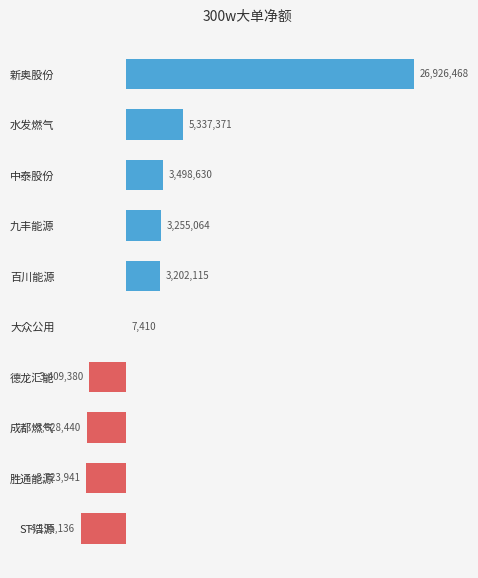

The value at ST浩源 is -4195136. True or false?

True